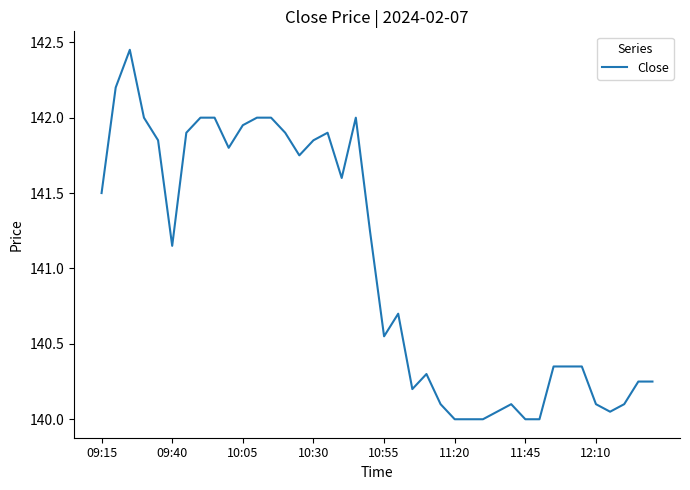

What is the smallest value displayed?

140.0